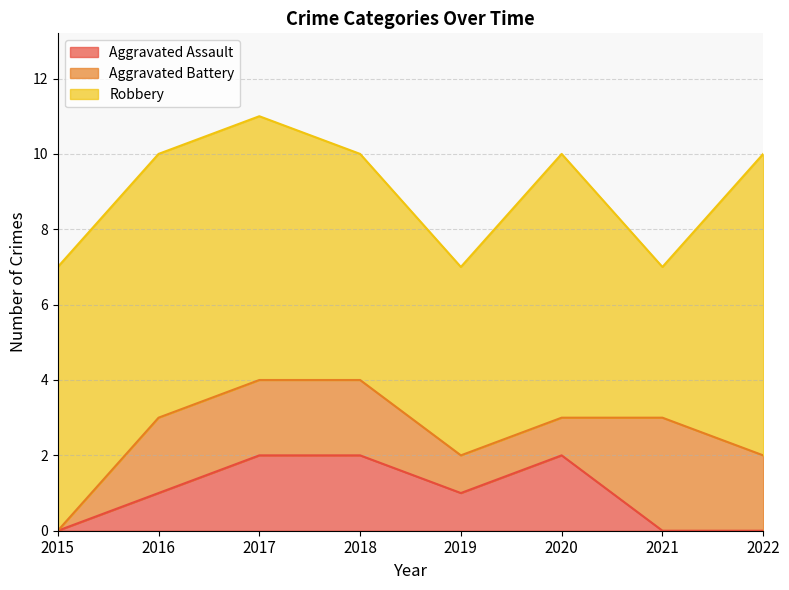

How many interior local peaks does the Aggravated Battery series have?

1